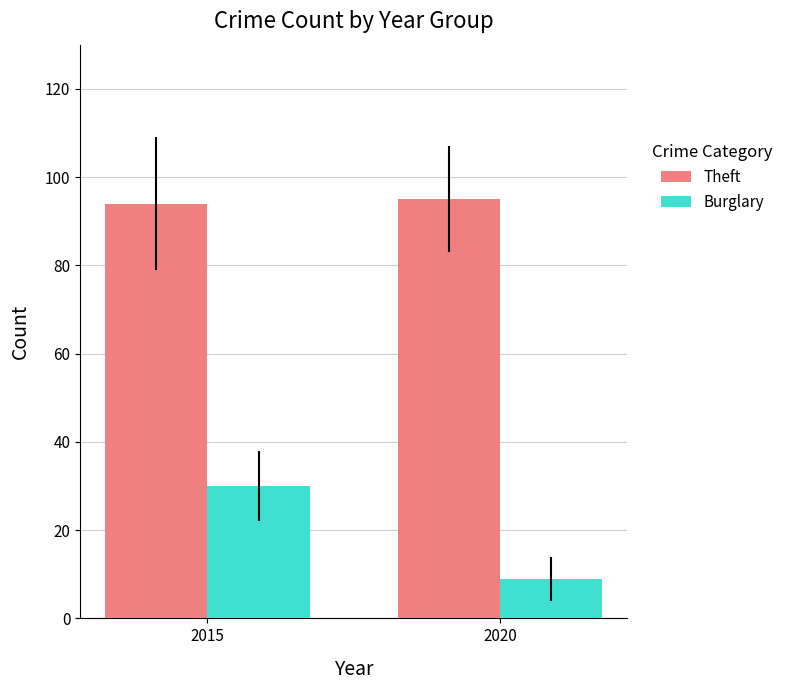

List the series in order of their peak value, highest first.

Theft, Burglary